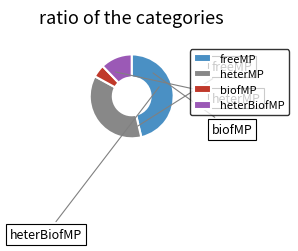

True or false: freeMP accounts for 42% of the total.

True